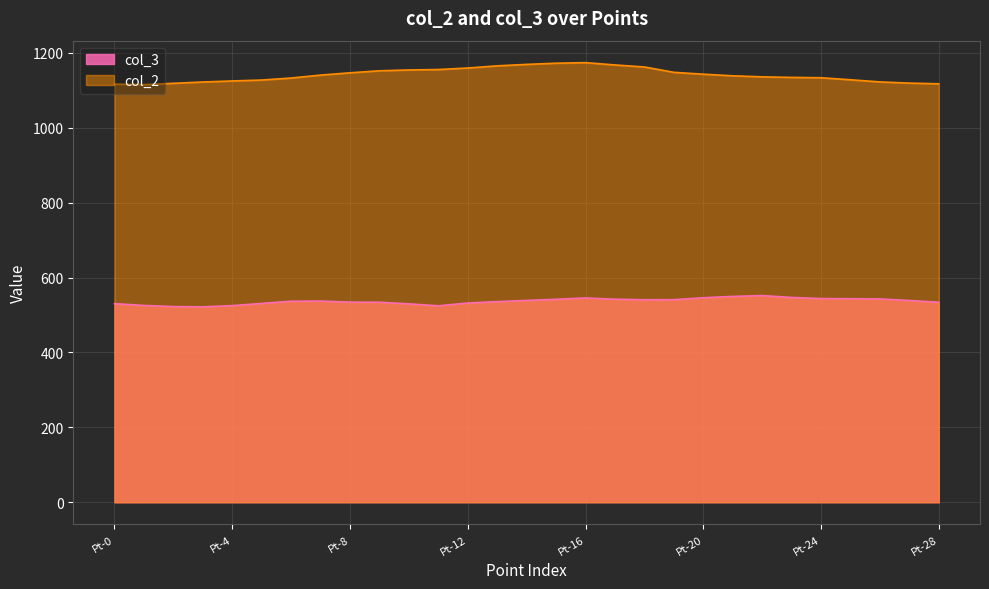

In col_3, how many points are higher than both neighbors (excluding endpoints)?

3